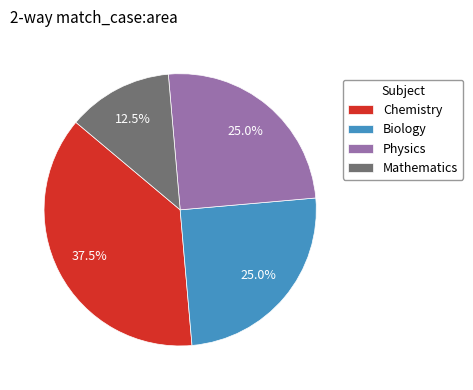

Which category has the biggest portion of the pie?

Chemistry